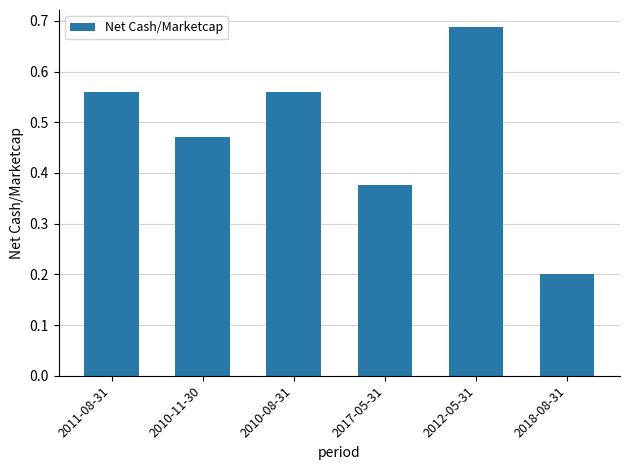

How many bars are there in total?

6